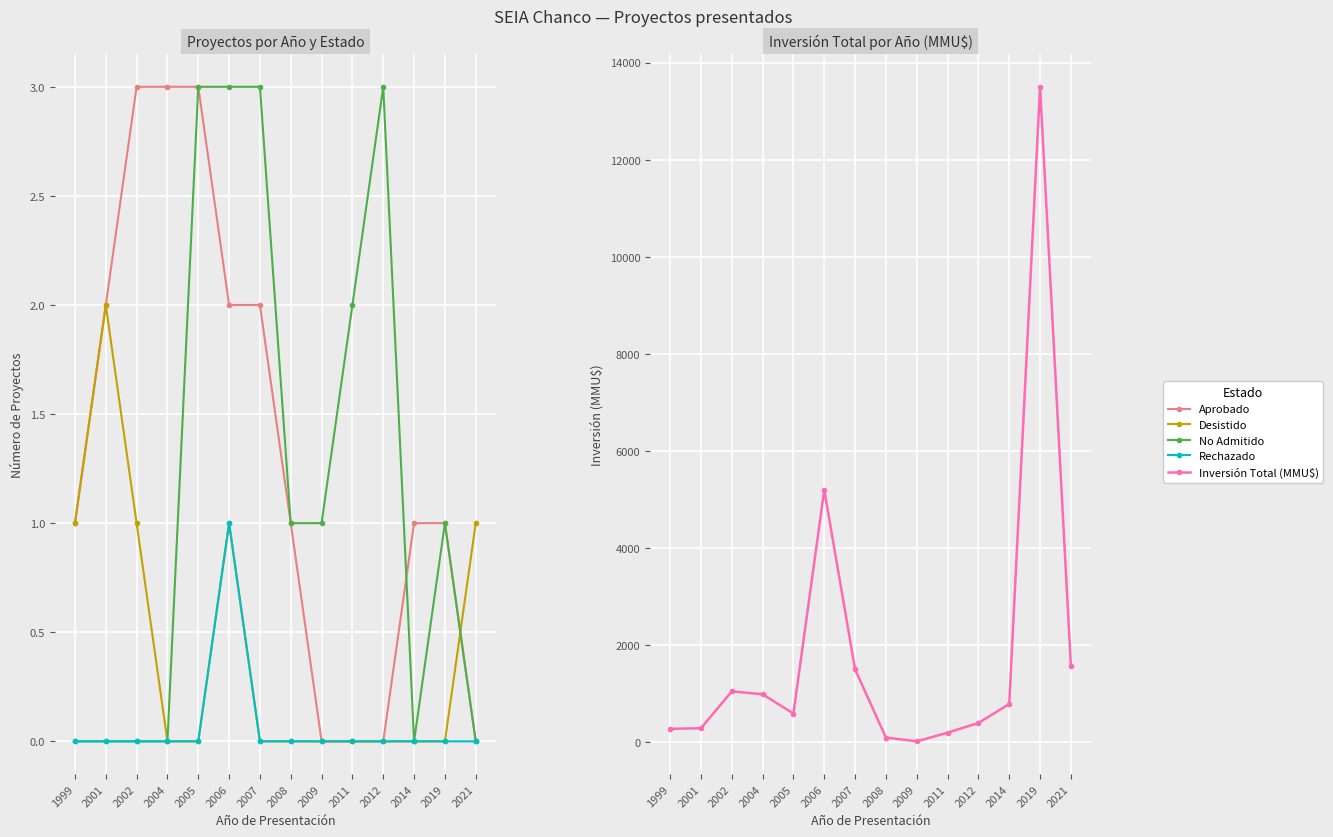

Between 2002 and 2007, which series saw the biggest shift?

Inversión Total (MMU$)